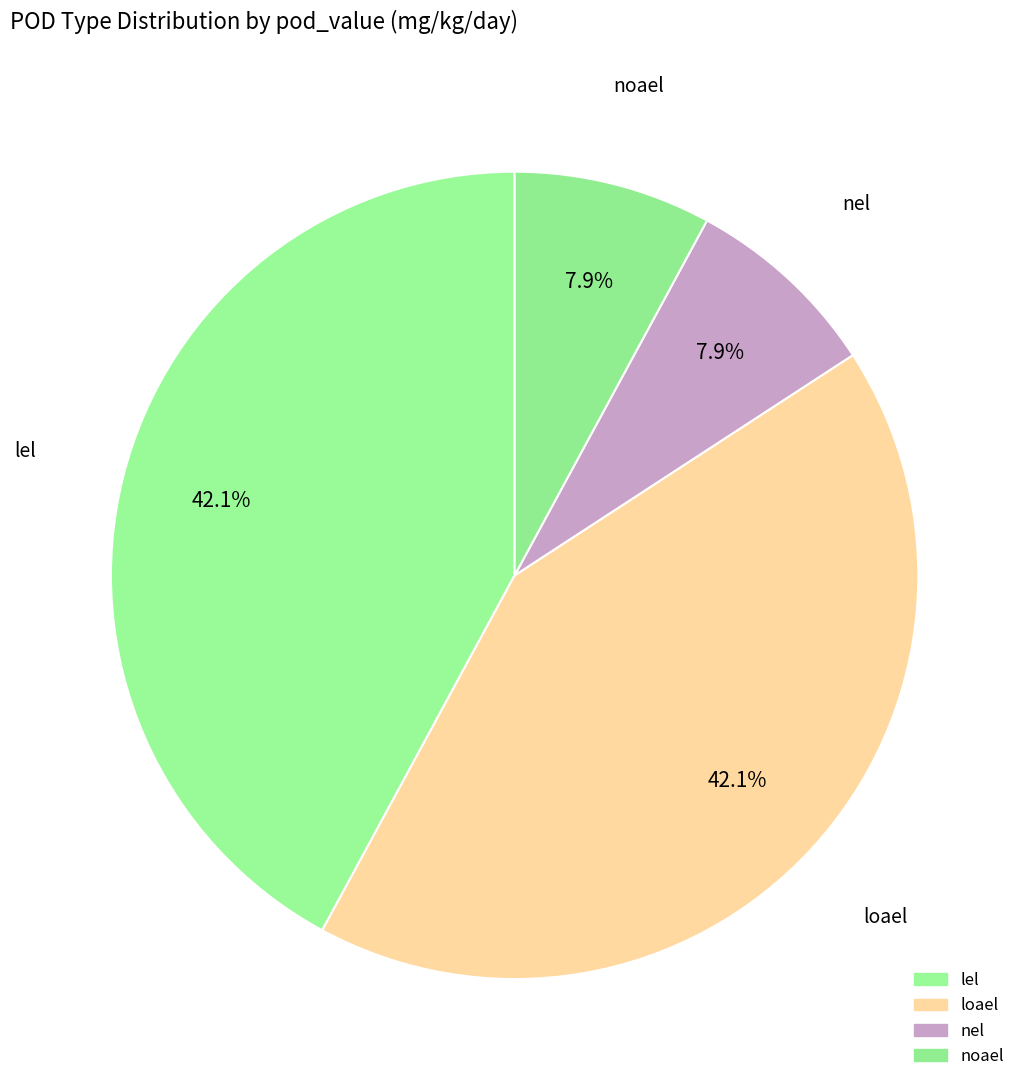

Count the number of slices in the pie.

4